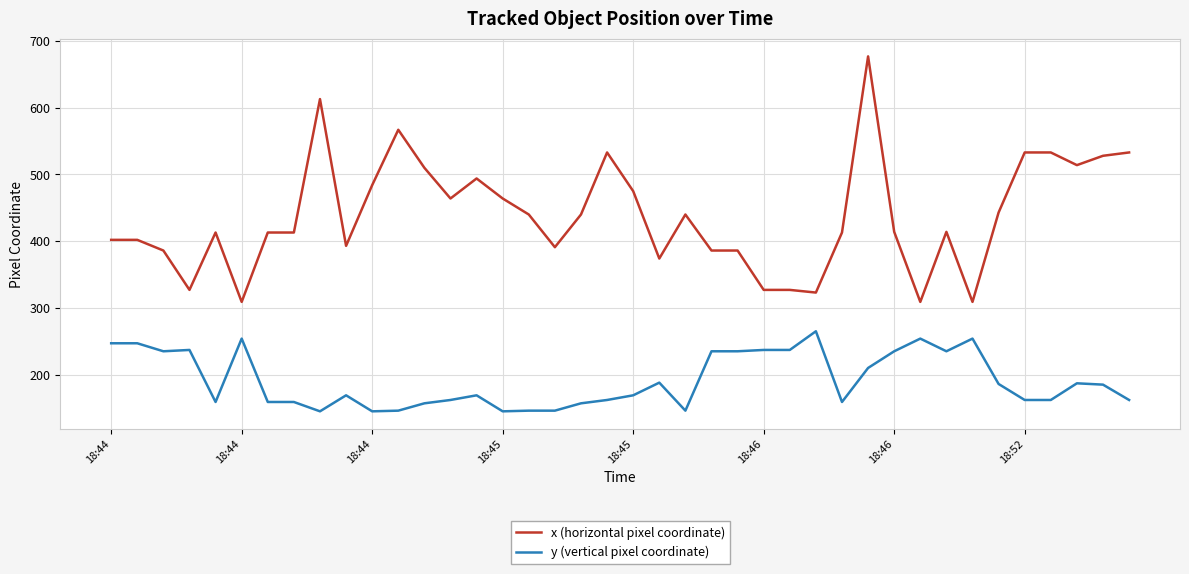

True or false: y (vertical pixel coordinate) and x (horizontal pixel coordinate) cross at least once.

False